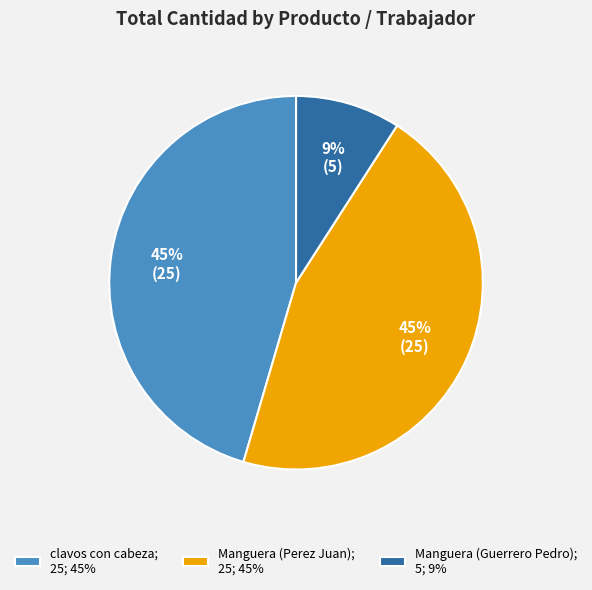

To the nearest percent, what percentage of the pie is Manguera (Guerrero Pedro)?

9%